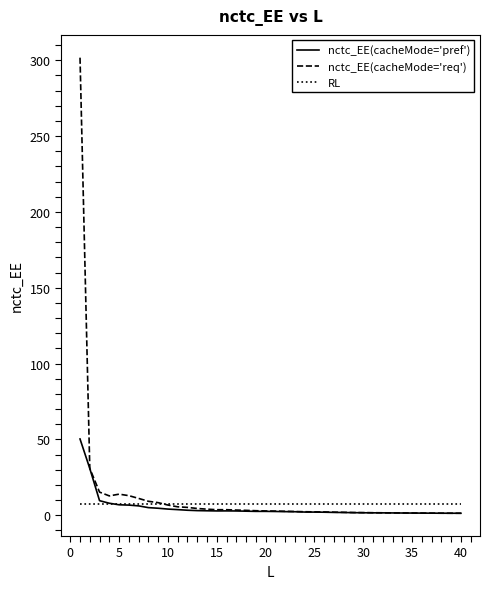

Which series has the widest spread of values?

nctc_EE(cacheMode='req')